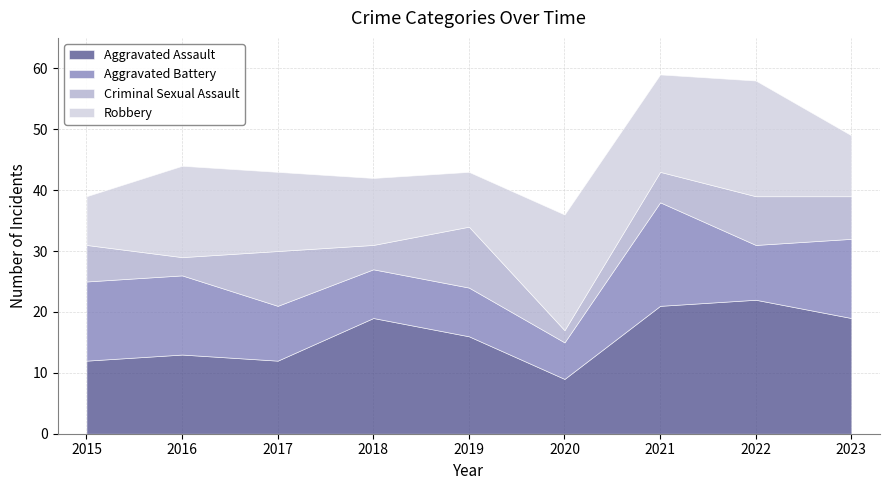

Between which two adjacent categories do Robbery and Aggravated Battery first intersect?

2015 and 2016